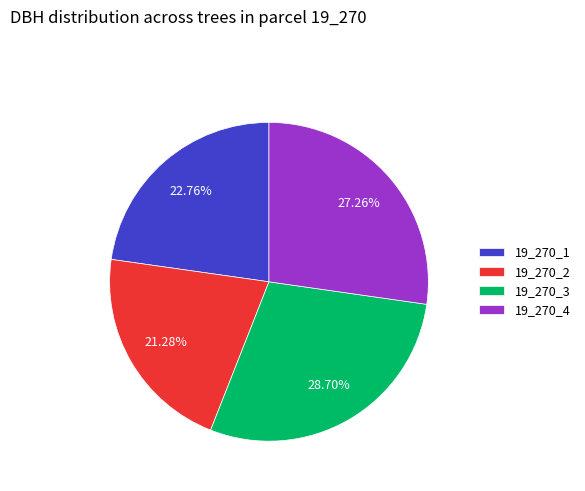

Which category has the smallest portion of the pie?

19_270_2